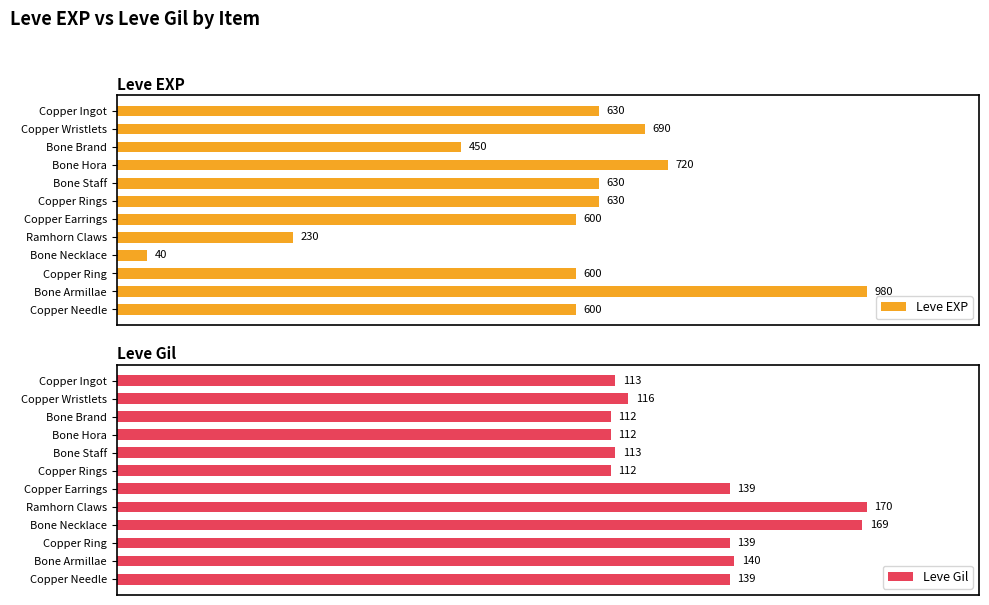

Which category has the lowest value in the Leve EXP series?

Bone Necklace